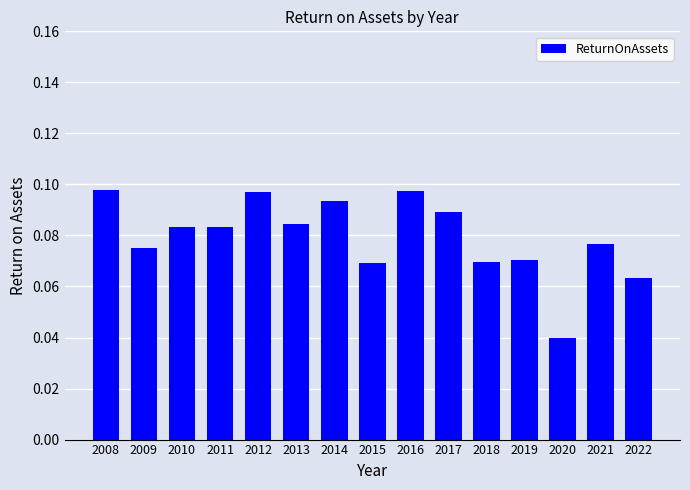

Which label corresponds to the smallest value in the chart?

2020